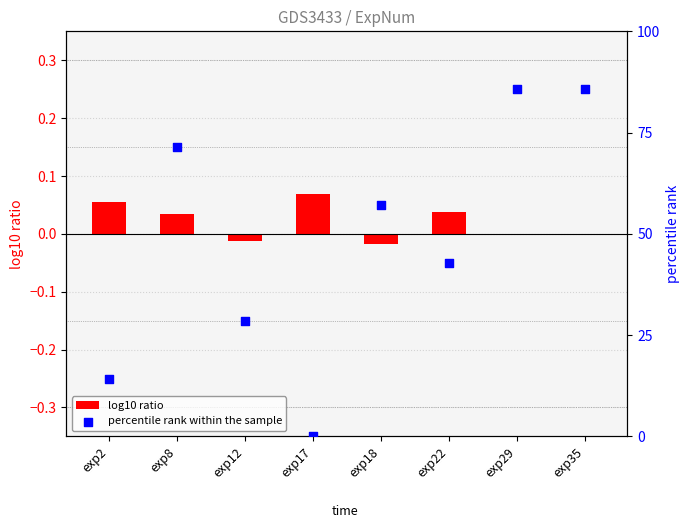

At how many categories does at least one series exceed 73?

2